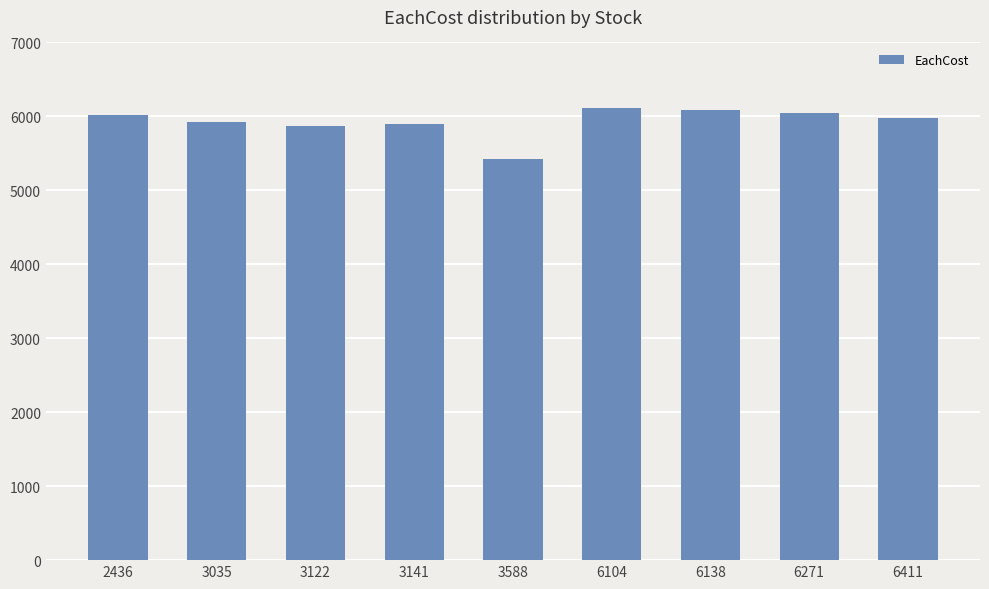

Which category has the lowest value across all series?

3588